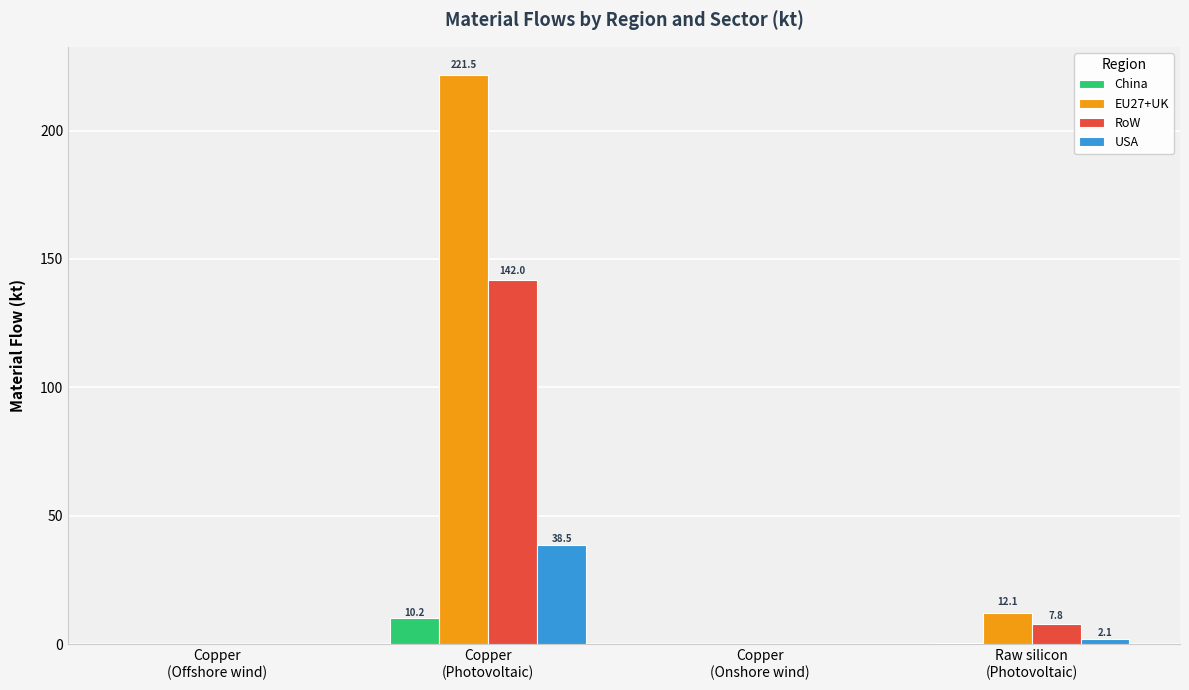

What is the sum of all USA values?

40.7